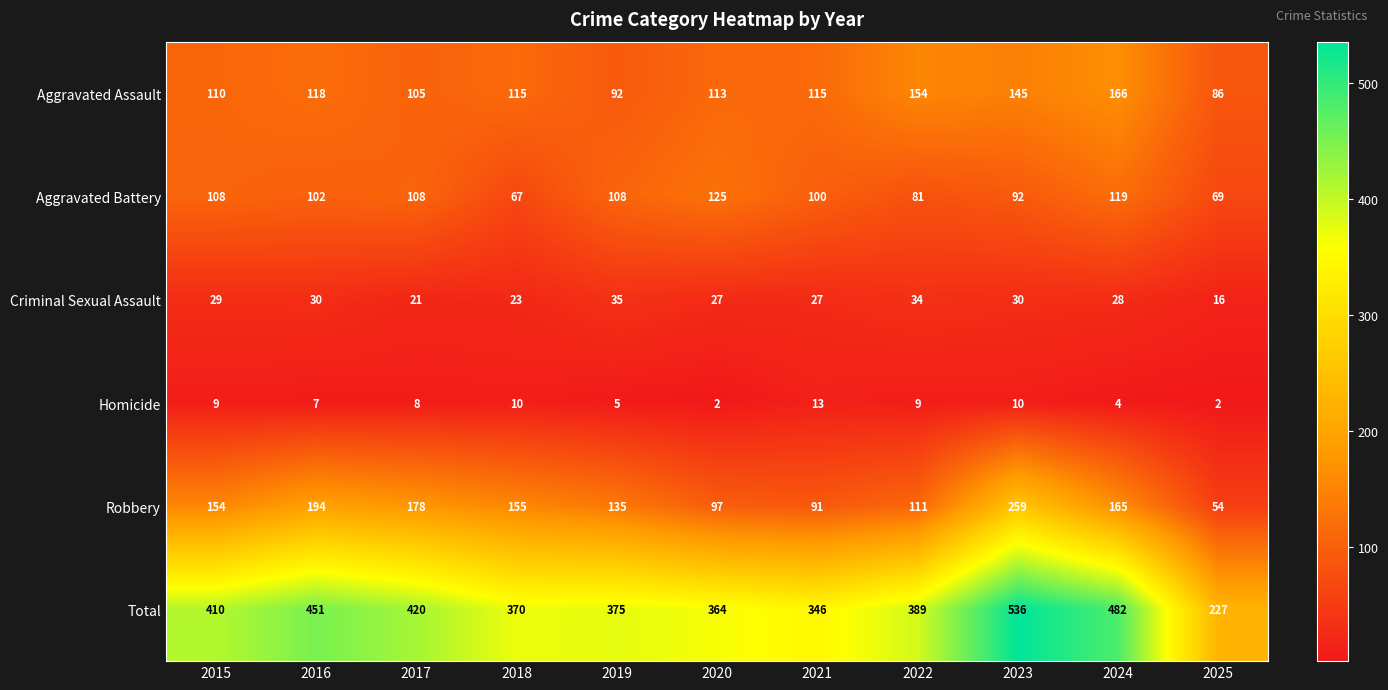

What is the sum of the Criminal Sexual Assault values at 2015 and 2016?

59